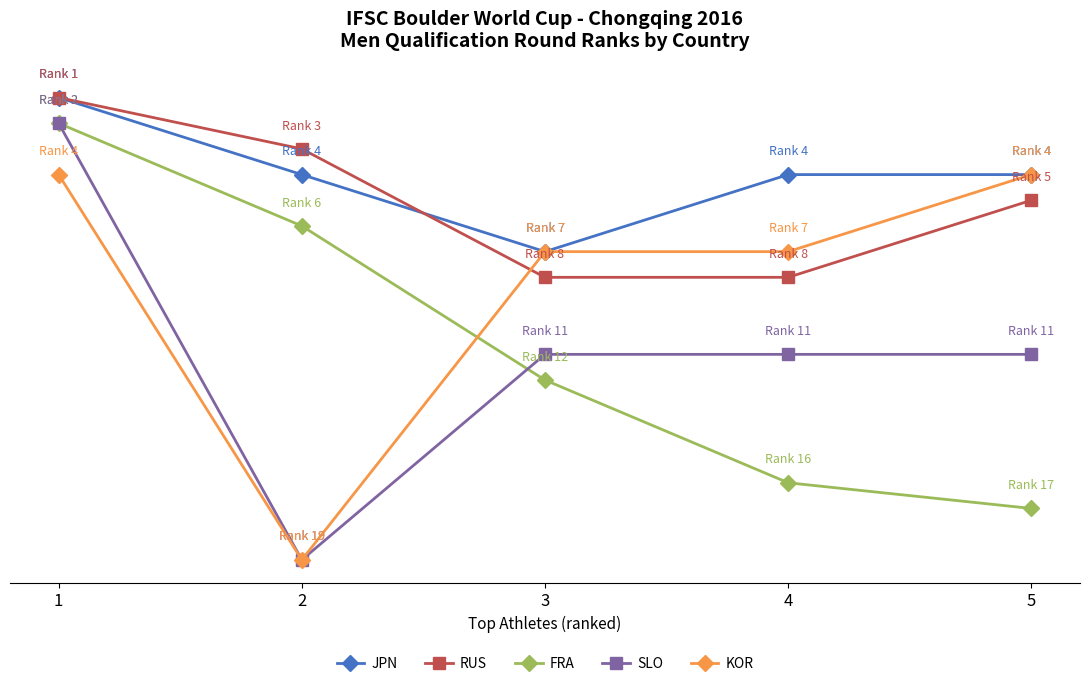

True or false: SLO has a value of 11 at 5.

True